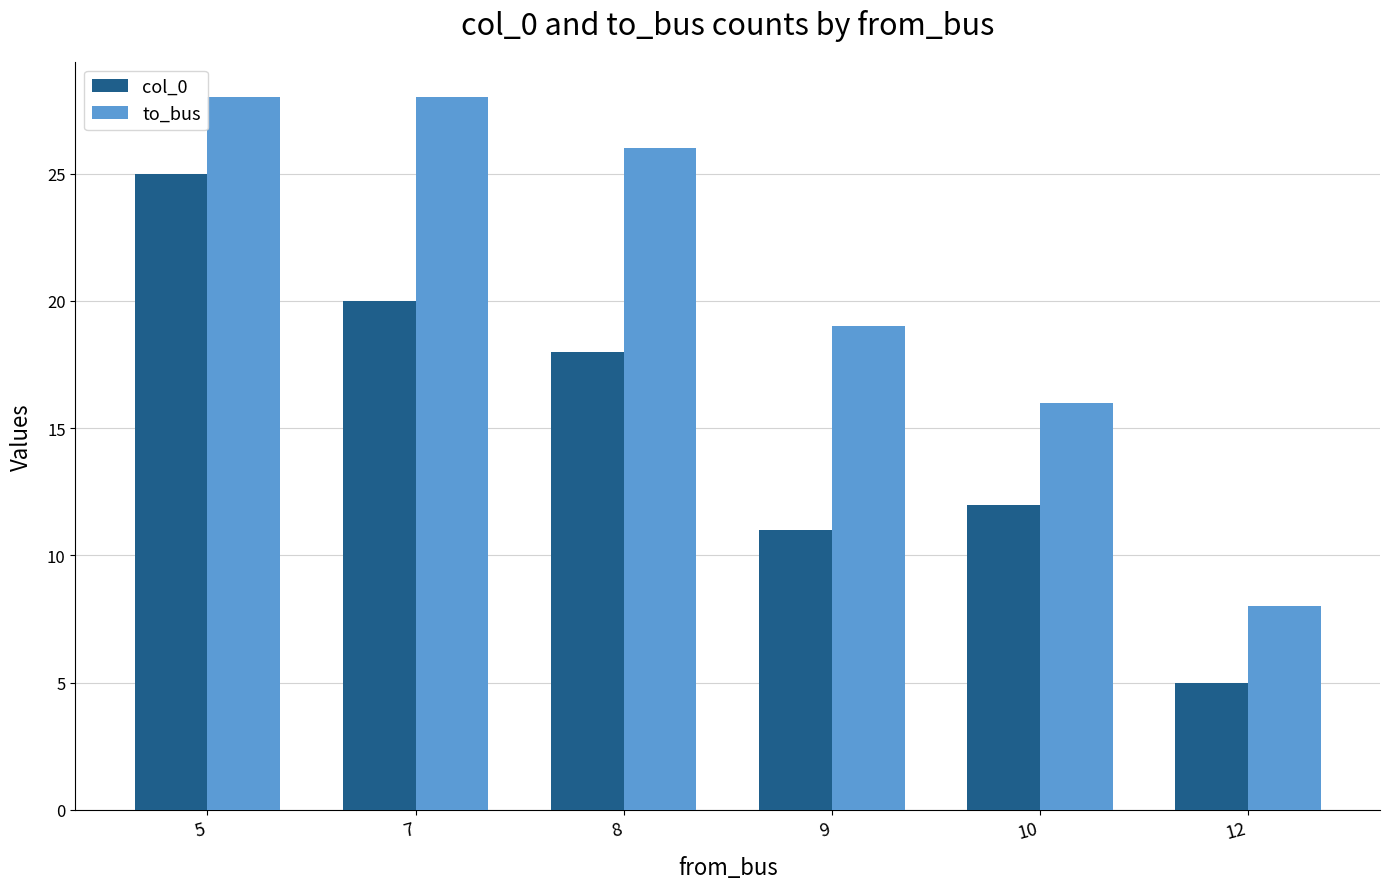

What is the difference between the highest and lowest values at 10?

4